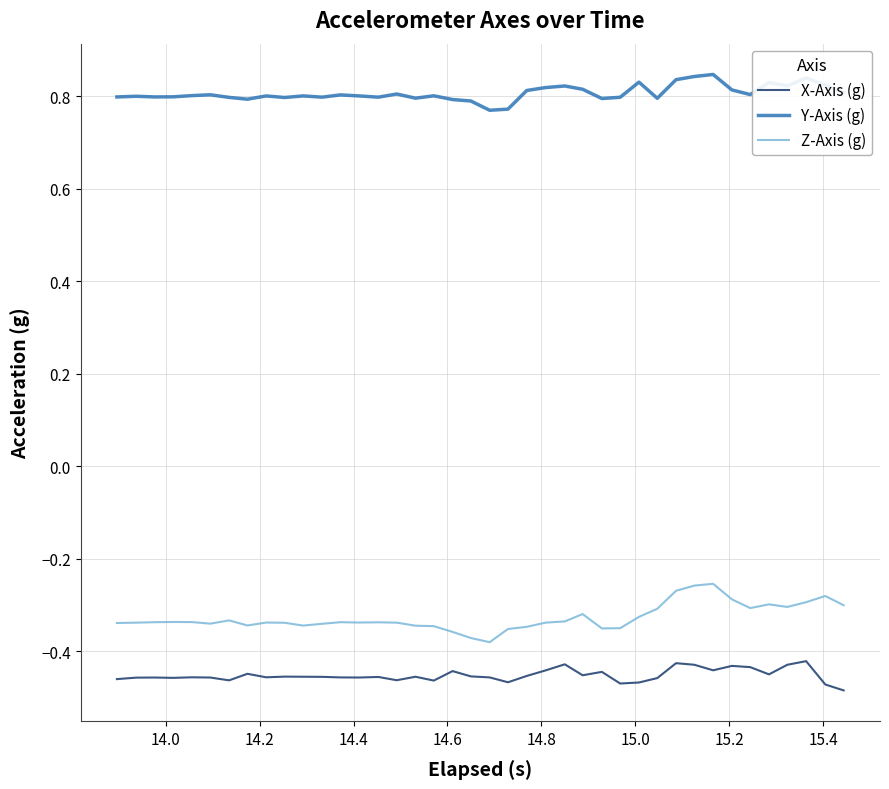

True or false: Z-Axis (g) and Y-Axis (g) cross at least once.

False